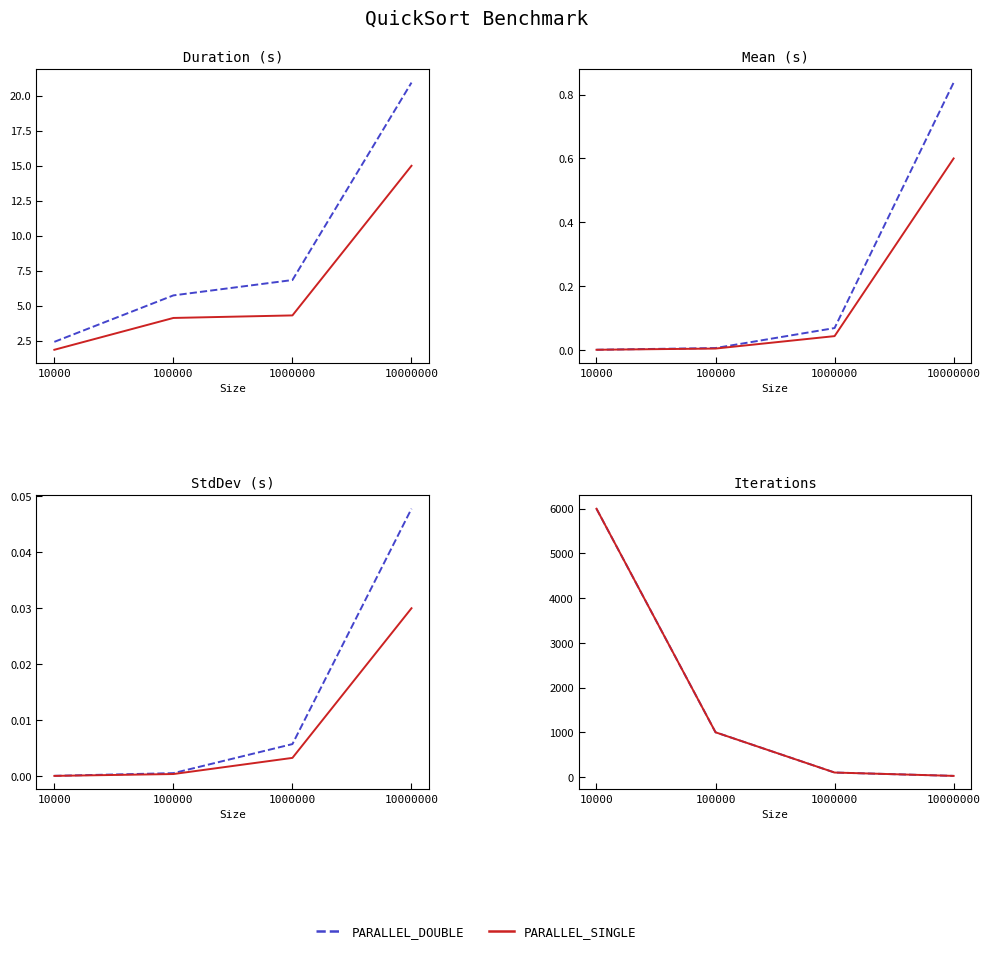

Where is PARALLEL_DOUBLE nearest to the value 3012?

100000